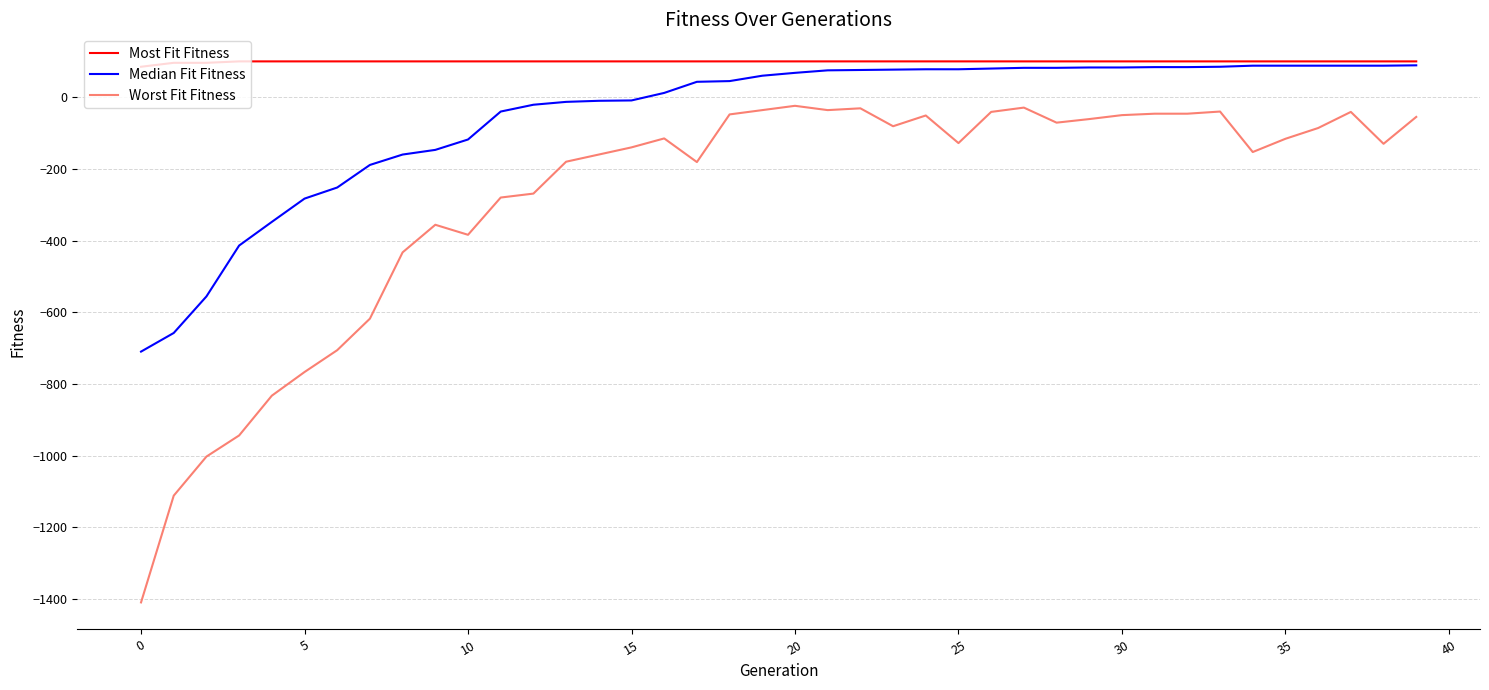

How many distinct data groups are displayed?

3